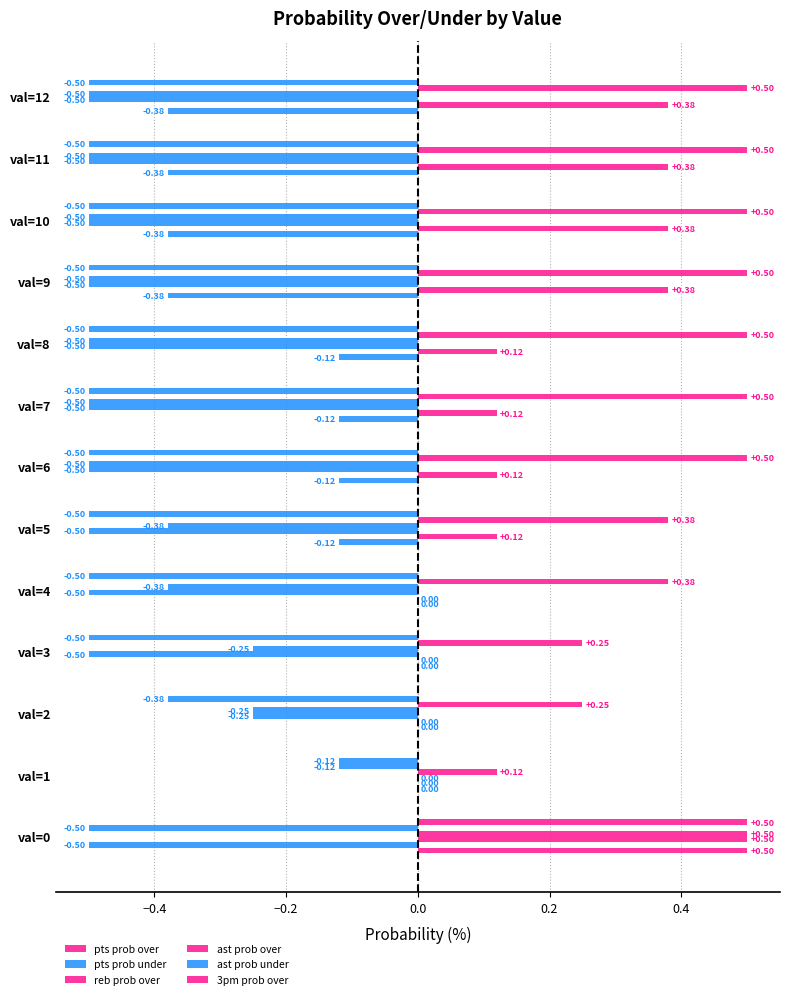

How many values in ast prob over are above zero?

2